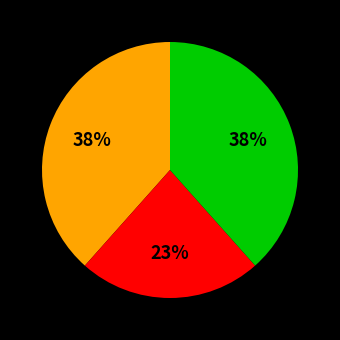

Is there any slice that represents more than half of the pie?

No